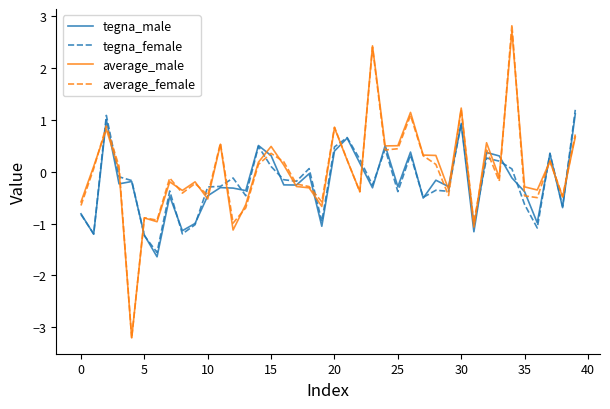

Is this an area chart (filled region under the line)?

No